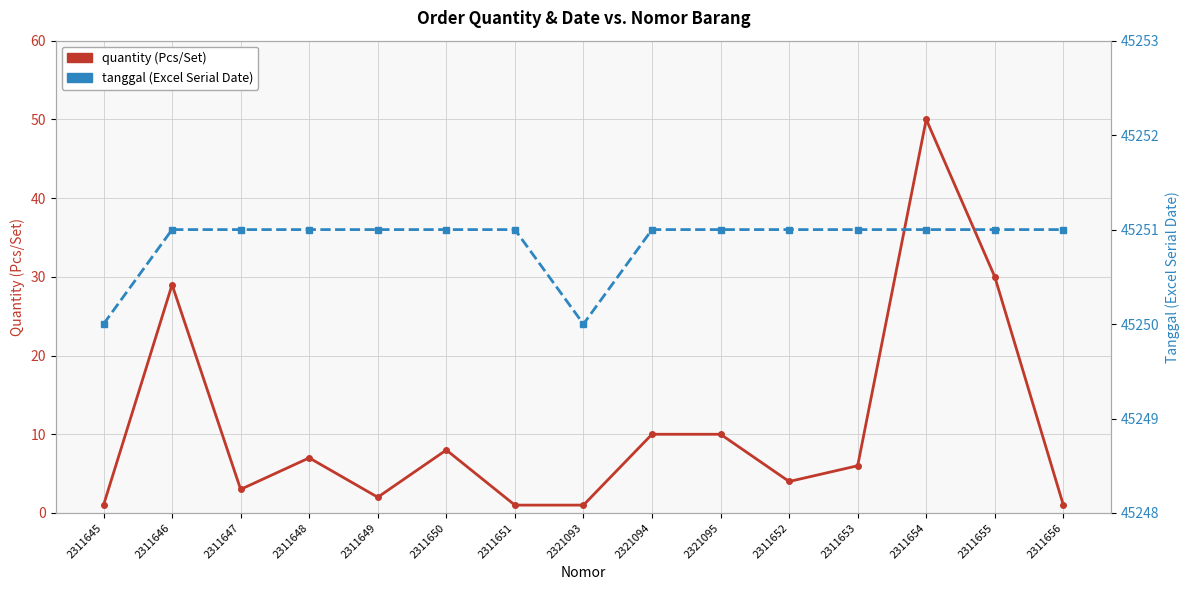

List the series in order of their overall mean, highest first.

tanggal, quantity